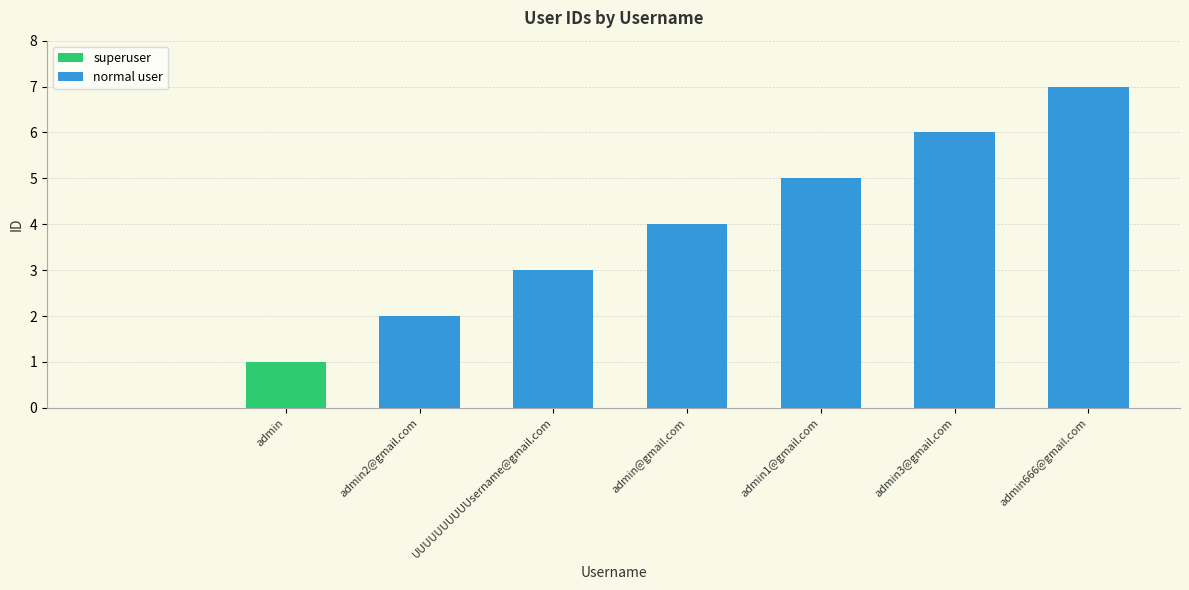

Reading right to left, list all the values displayed in this chart.

7	6	5	4	3	2	1